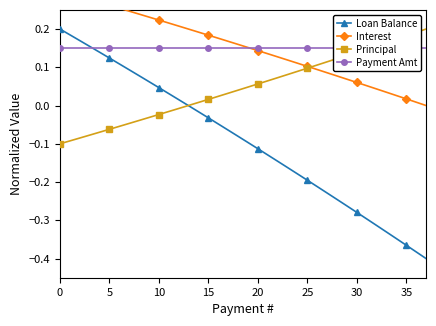

What is the approximate value of Principal at 31?

0.1